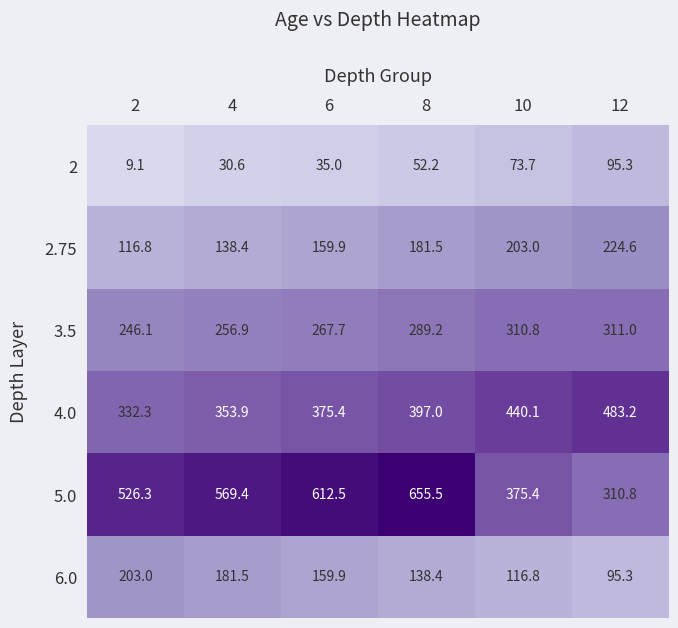

What is the highest value of the 5.0 series?

655.5